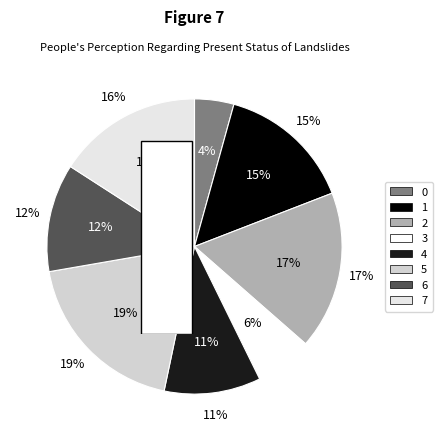

Is 7 the majority of the pie?

No